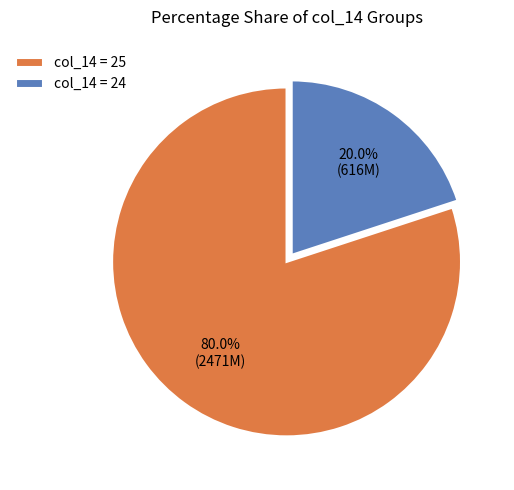

Which category accounts for the majority?

col_14 = 25